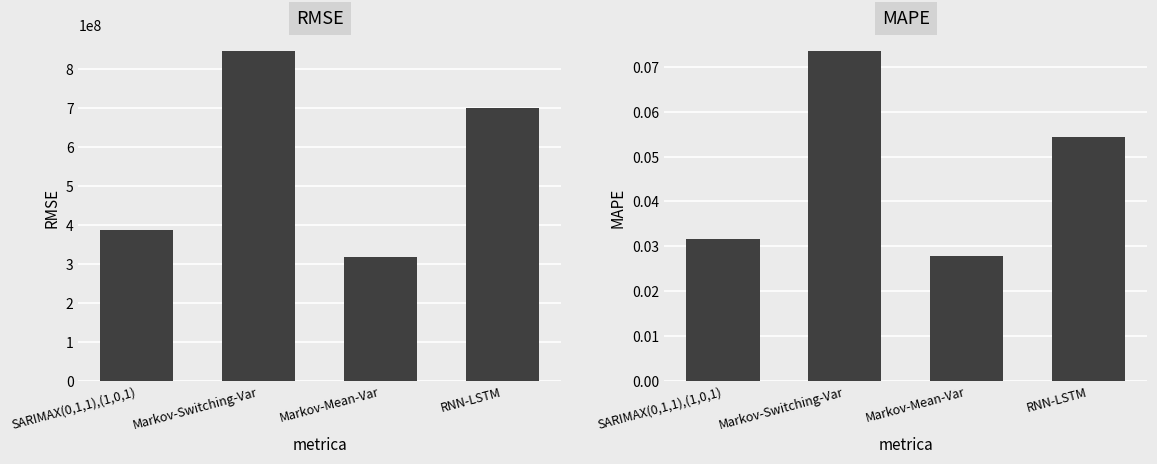

Rank the series by their maximum value, from lowest to highest.

MAPE, RMSE